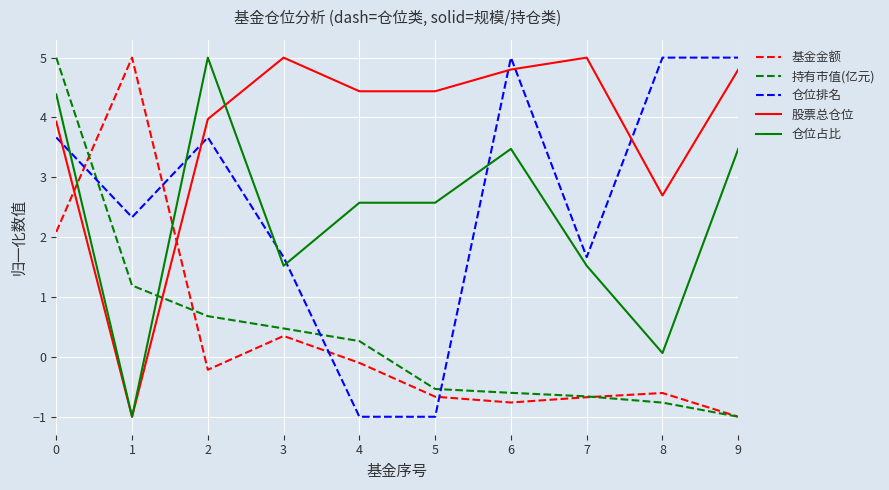

At 8, list the series in order from largest to smallest.

仓位排名, 股票总仓位, 仓位占比, 基金金额, 持有市值(亿元)